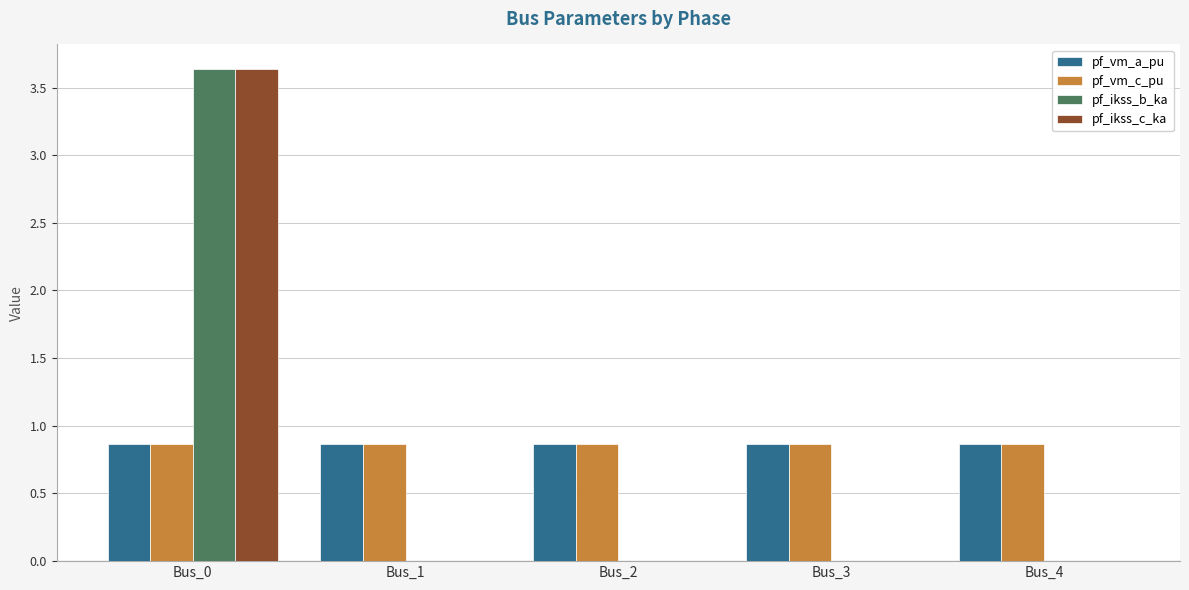

Reading left to right, extract all data points from this chart.

pf_vm_a_pu: Bus_0=0.9	Bus_1=0.9	Bus_2=0.9	Bus_3=0.9	Bus_4=0.9
pf_vm_c_pu: Bus_0=0.9	Bus_1=0.9	Bus_2=0.9	Bus_3=0.9	Bus_4=0.9
pf_ikss_b_ka: Bus_0=3.6	Bus_1=0.0	Bus_2=0.0	Bus_3=0.0	Bus_4=0.0
pf_ikss_c_ka: Bus_0=3.6	Bus_1=0.0	Bus_2=0.0	Bus_3=0.0	Bus_4=0.0